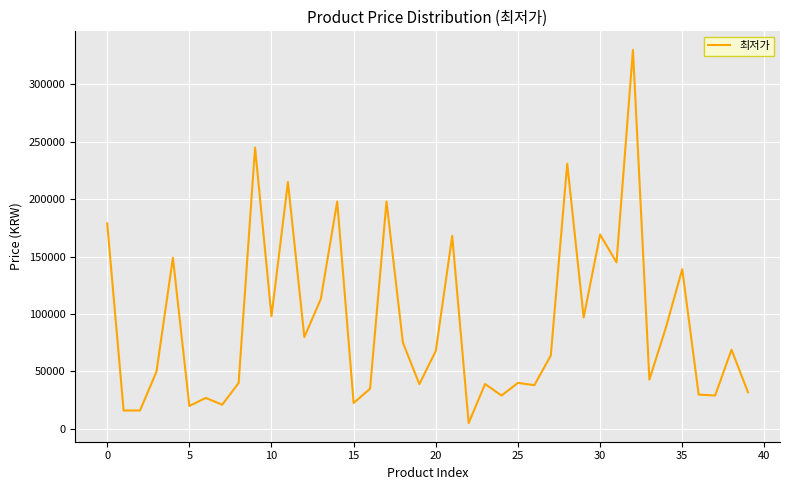

What is the difference between the maximum and minimum values?

325000